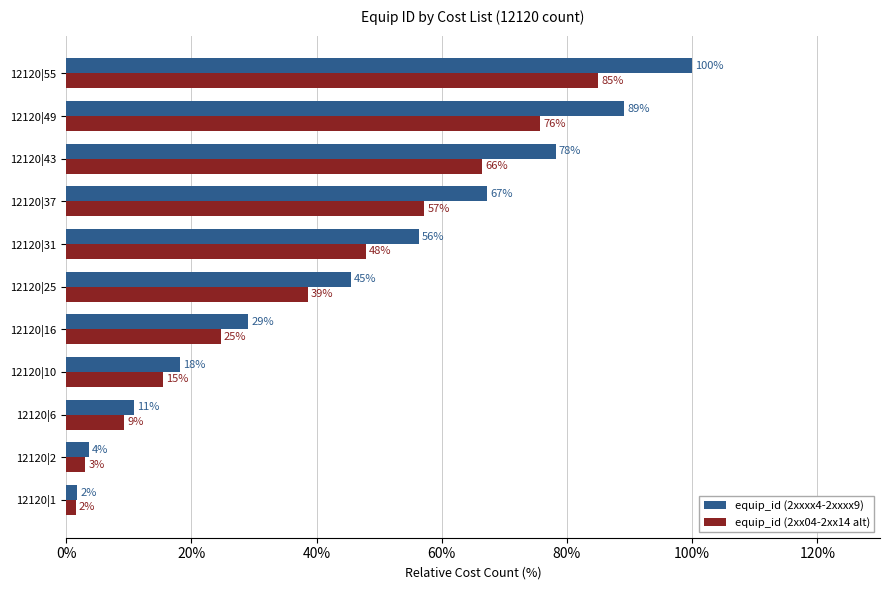

How many groups of bars are there?

11